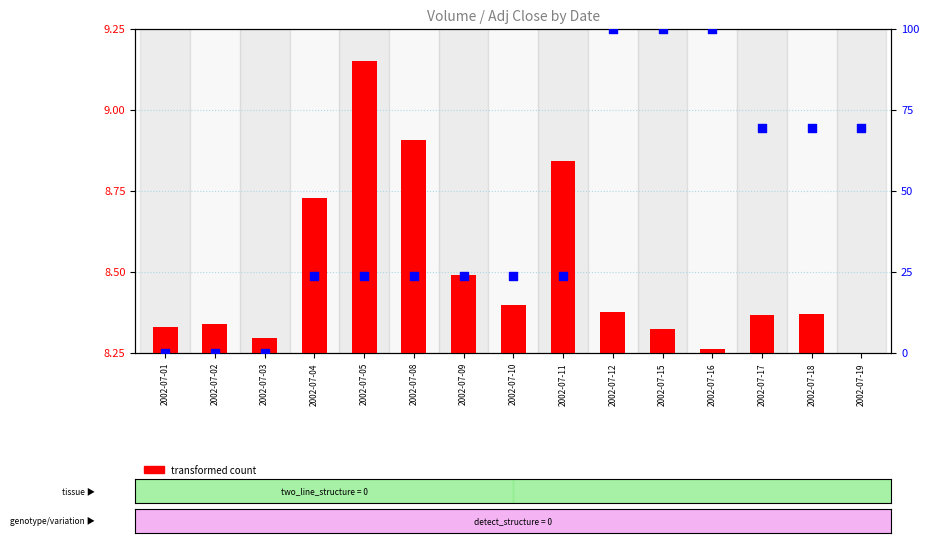

What is the total value across all series at 2002-07-18?

69.5